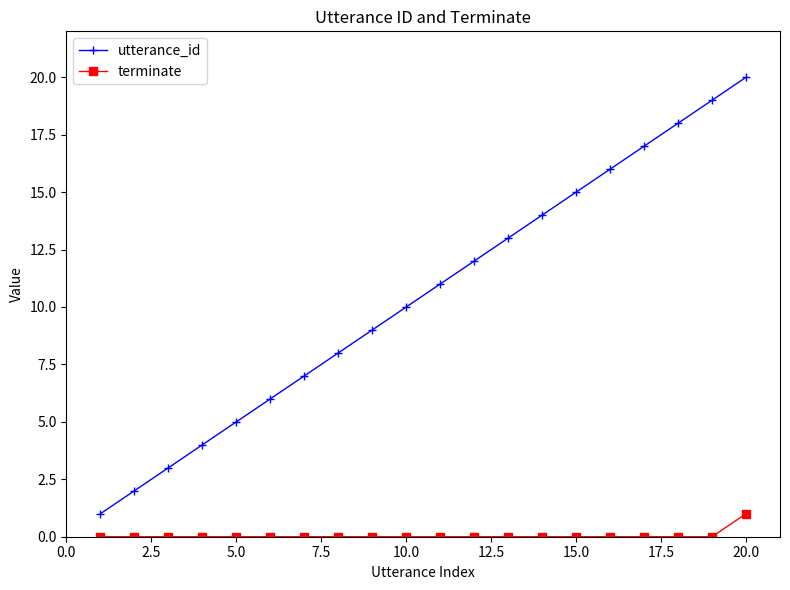

Which series has the largest range (max minus min)?

utterance_id